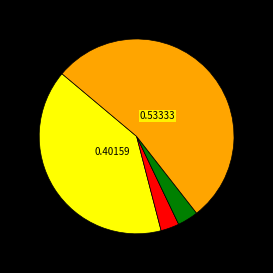

Is there any slice that represents more than half of the pie?

Yes